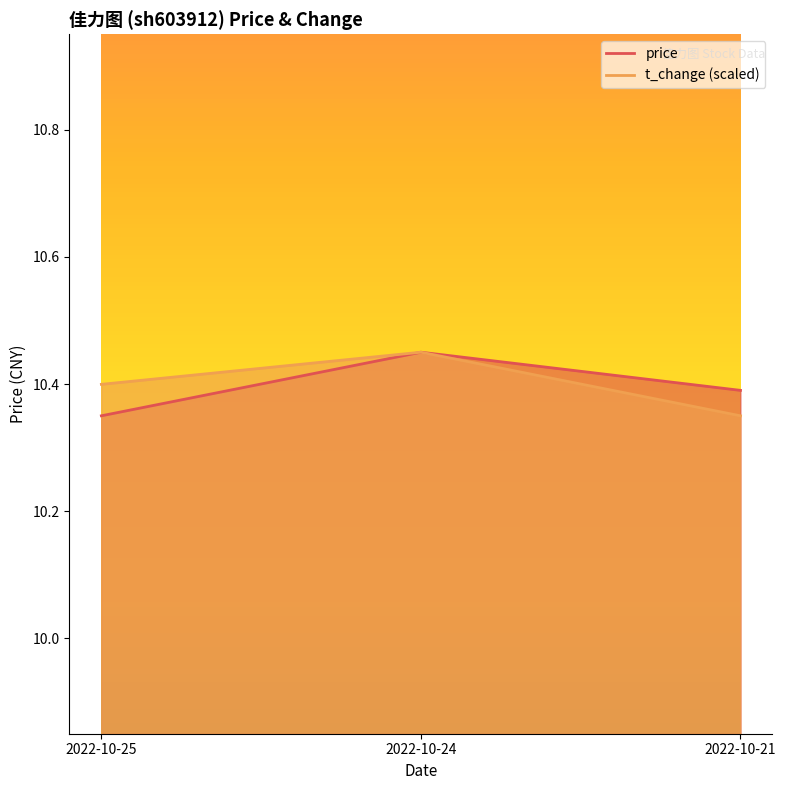

What is the value of the t_change point at the 3rd from the left?

10.3